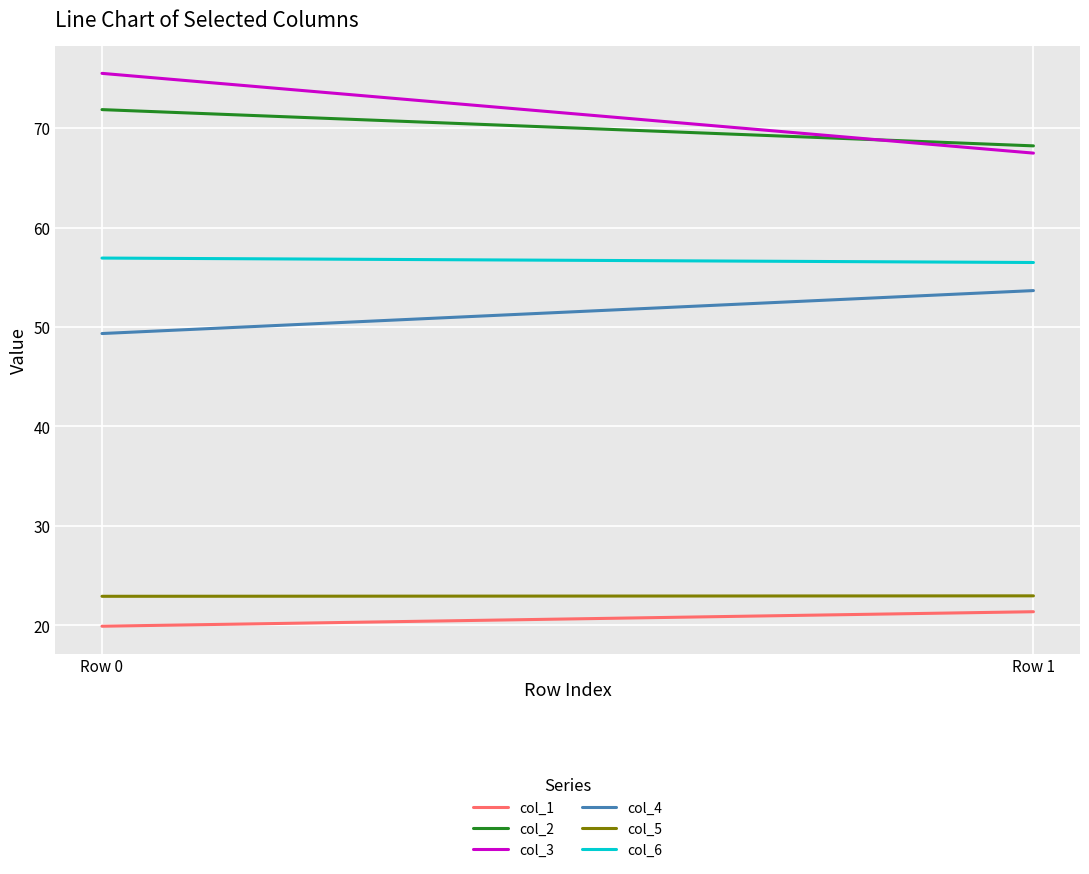

List the labels in order of col_5 value, largest first.

Row 1, Row 0